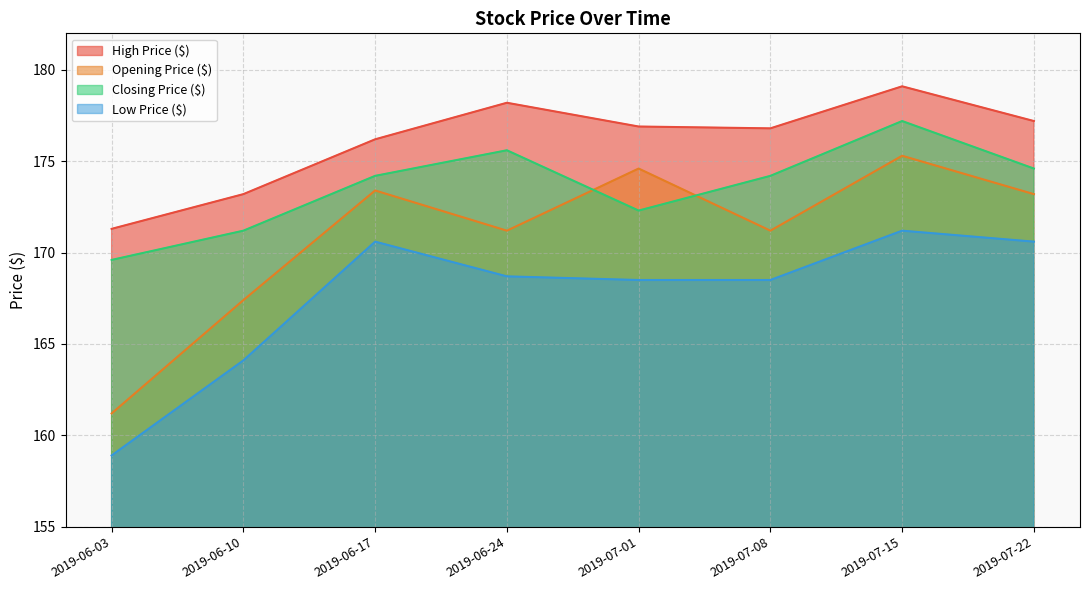

What is the sum of the High Price ($) values at 2019-07-08 and 2019-07-01?

353.7